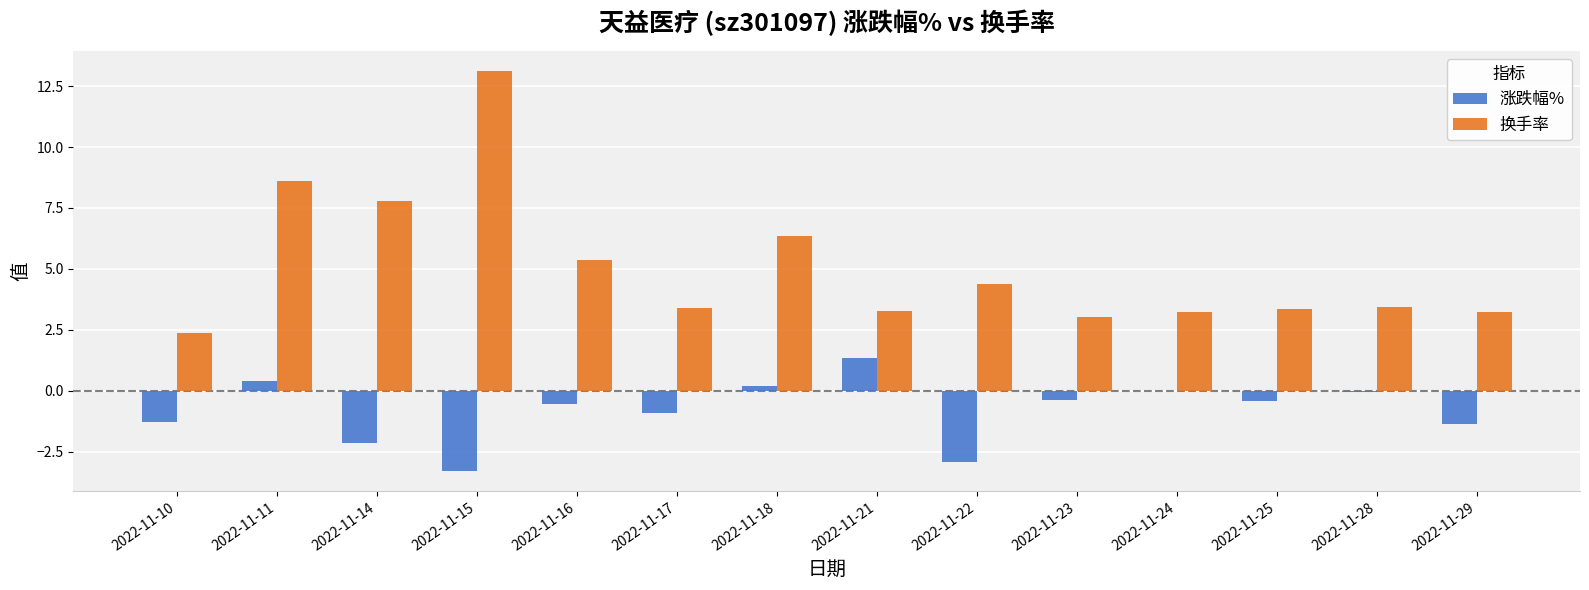

Which category has the highest value in the 换手率 series?

2022-11-15